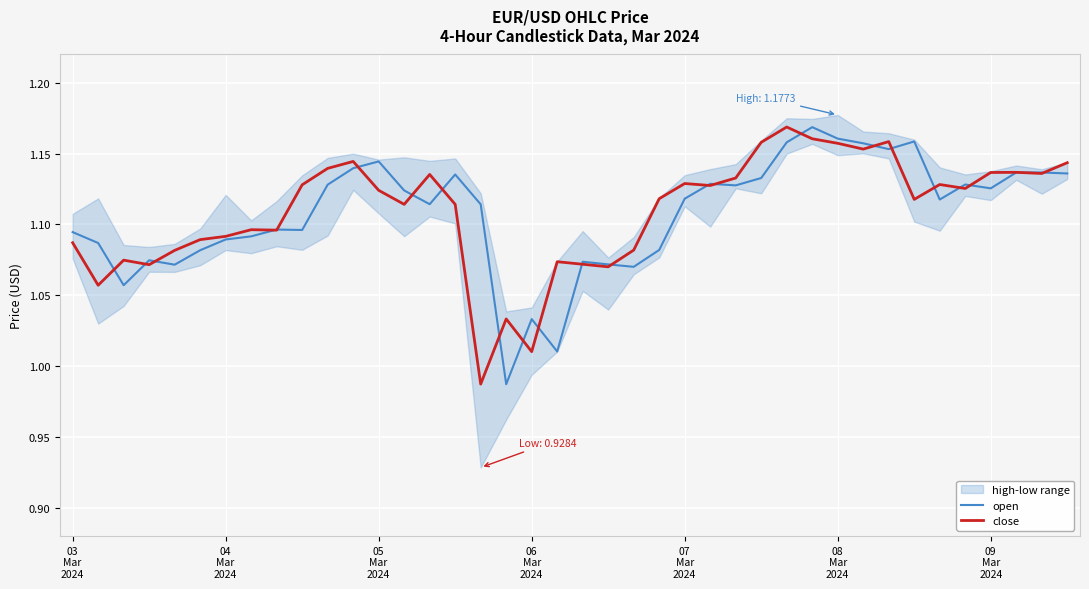

Reading left to right, transcribe all the data shown in this chart.

open: 1.1	1.1	1.1	1.1	1.1	1.1	1.1	1.1	1.1	1.1	1.1	1.1	1.1	1.1	1.1	1.1	1.1	1.0	1.0	1.0	1.1	1.1	1.1	1.1	1.1	1.1	1.1	1.1	1.2	1.2	1.2	1.2	1.2	1.2	1.1	1.1	1.1	1.1	1.1	1.1
close: 1.1	1.1	1.1	1.1	1.1	1.1	1.1	1.1	1.1	1.1	1.1	1.1	1.1	1.1	1.1	1.1	1.0	1.0	1.0	1.1	1.1	1.1	1.1	1.1	1.1	1.1	1.1	1.2	1.2	1.2	1.2	1.2	1.2	1.1	1.1	1.1	1.1	1.1	1.1	1.1